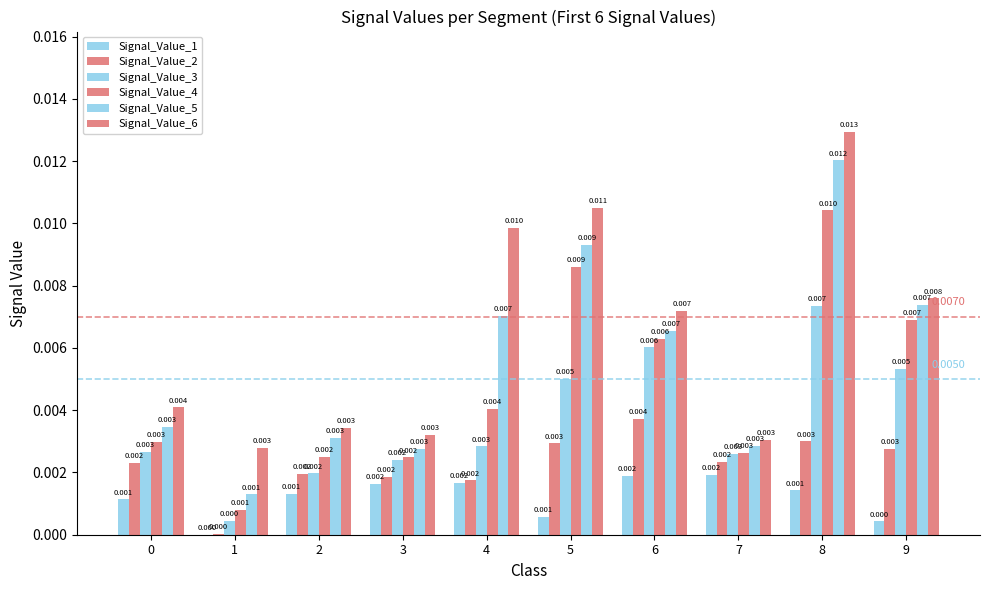

Are the bars horizontal?

No